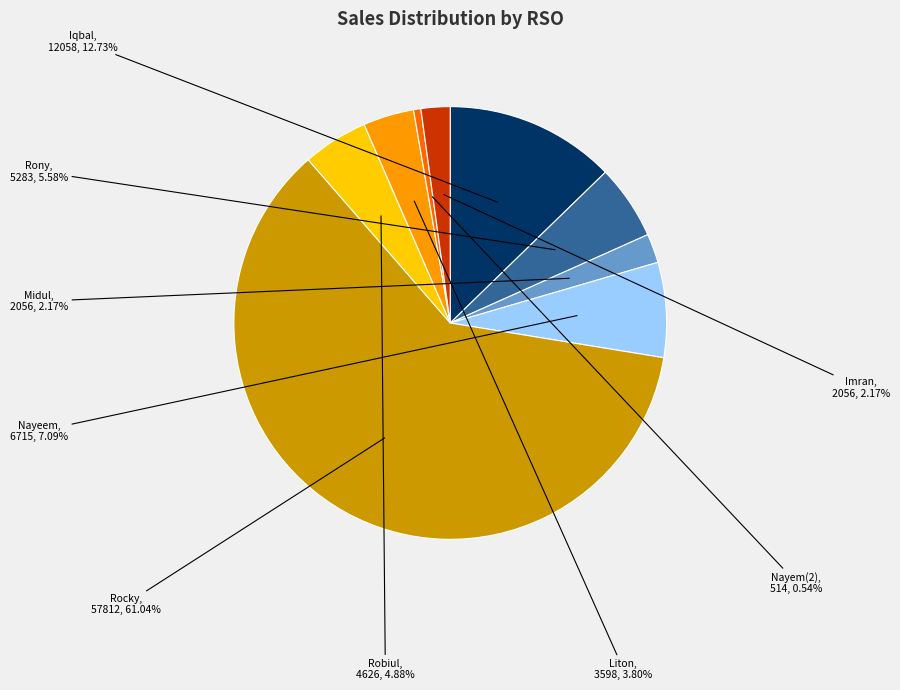

Does any single category account for the majority?

Yes